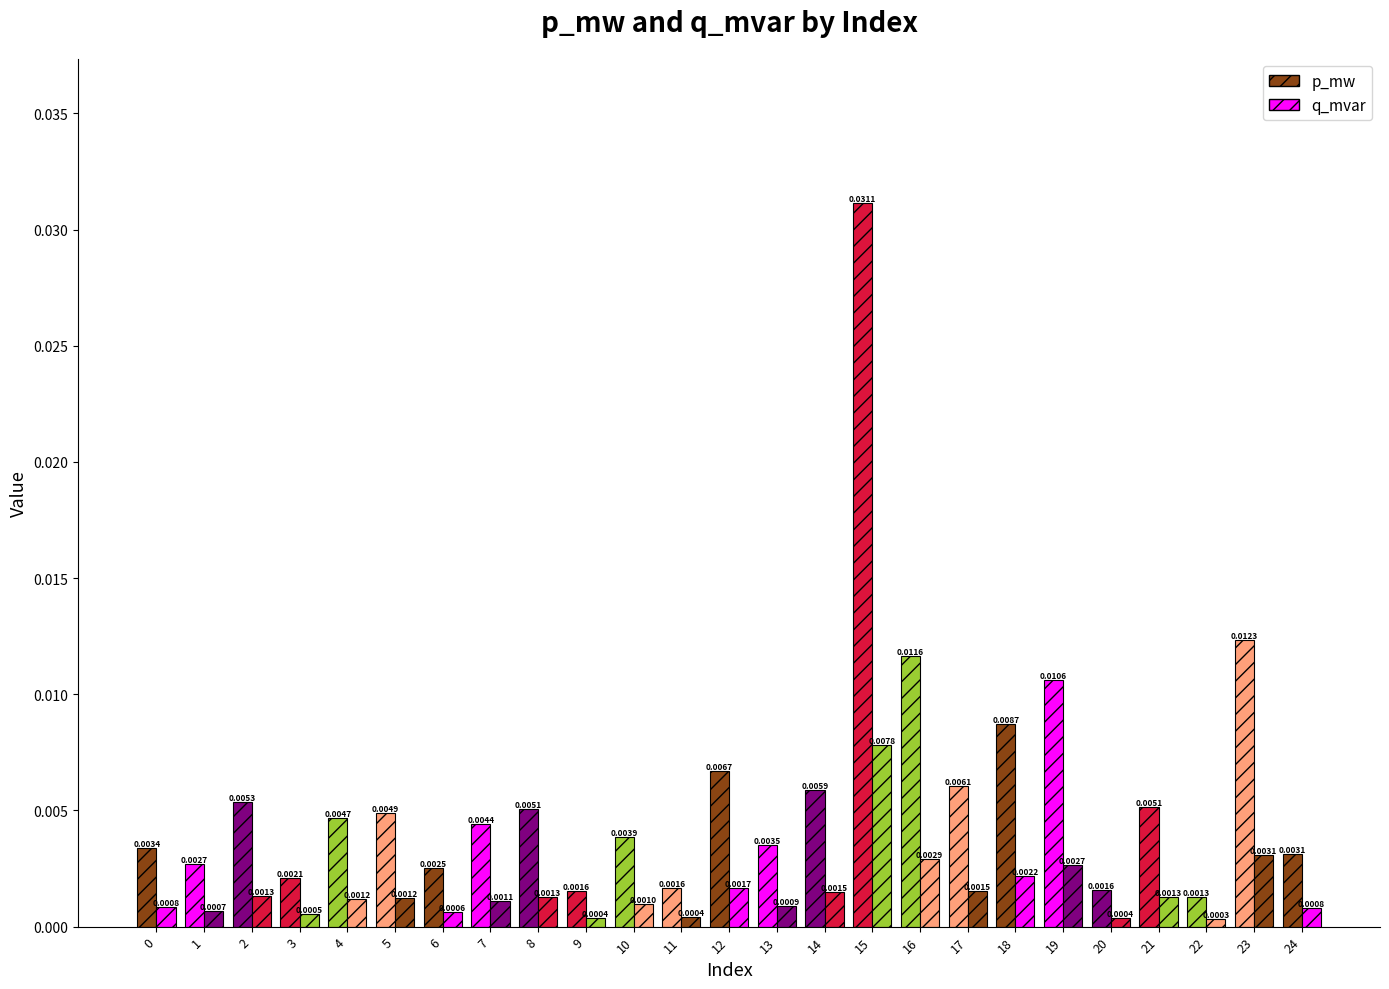

Is the value of q_mvar at 3 greater than the value of p_mw at 22?

No